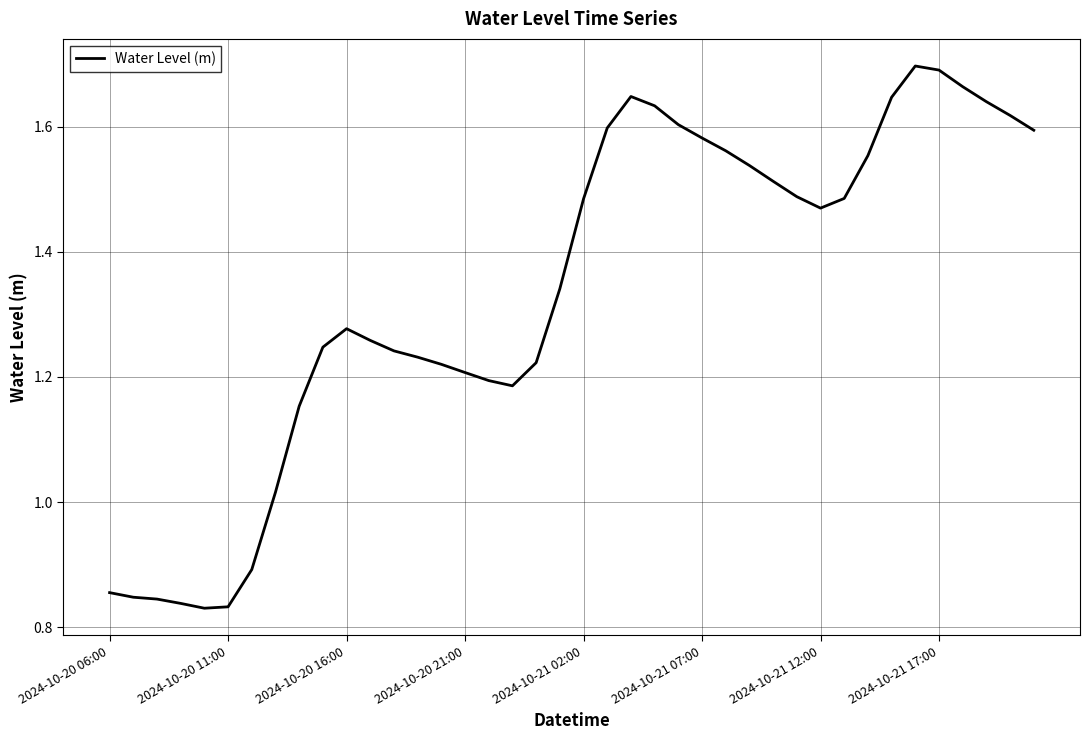

How many interior local valleys (lower than both neighbors) does the data have?

3